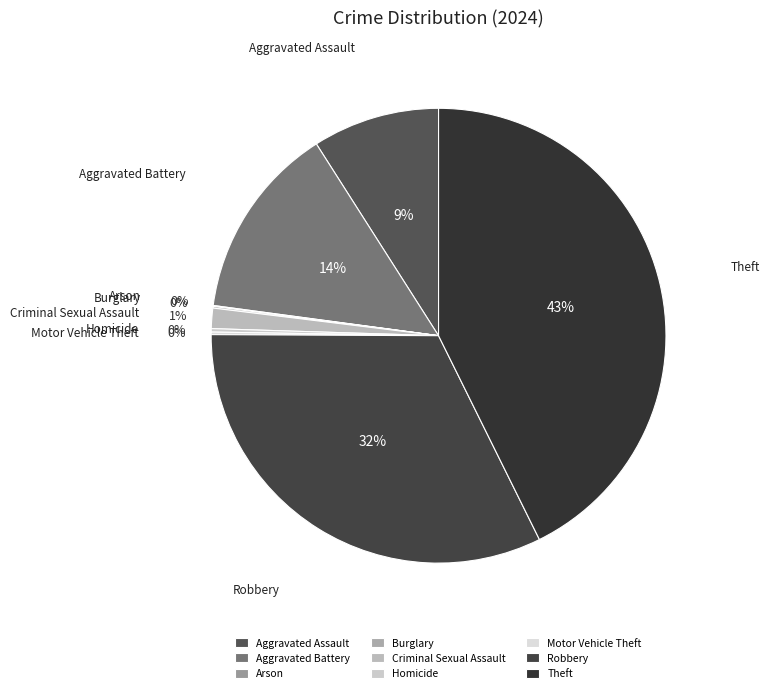

Is it true that Aggravated Assault is 2% of the pie?

False